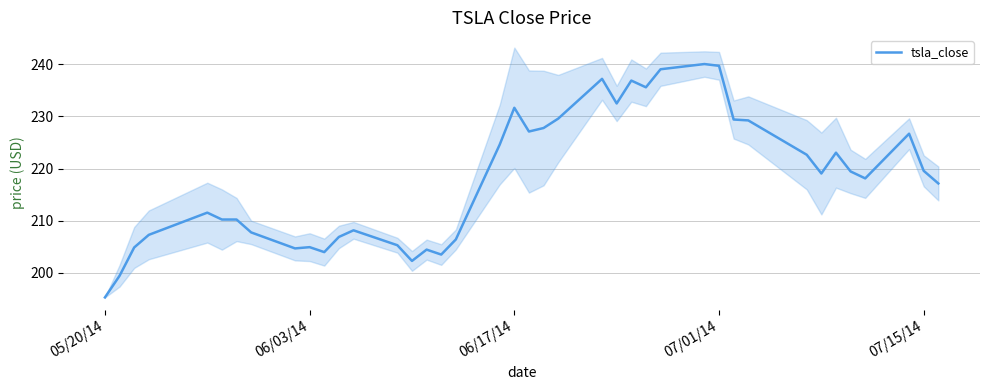

What is the maximum value for tsla_close?

240.1